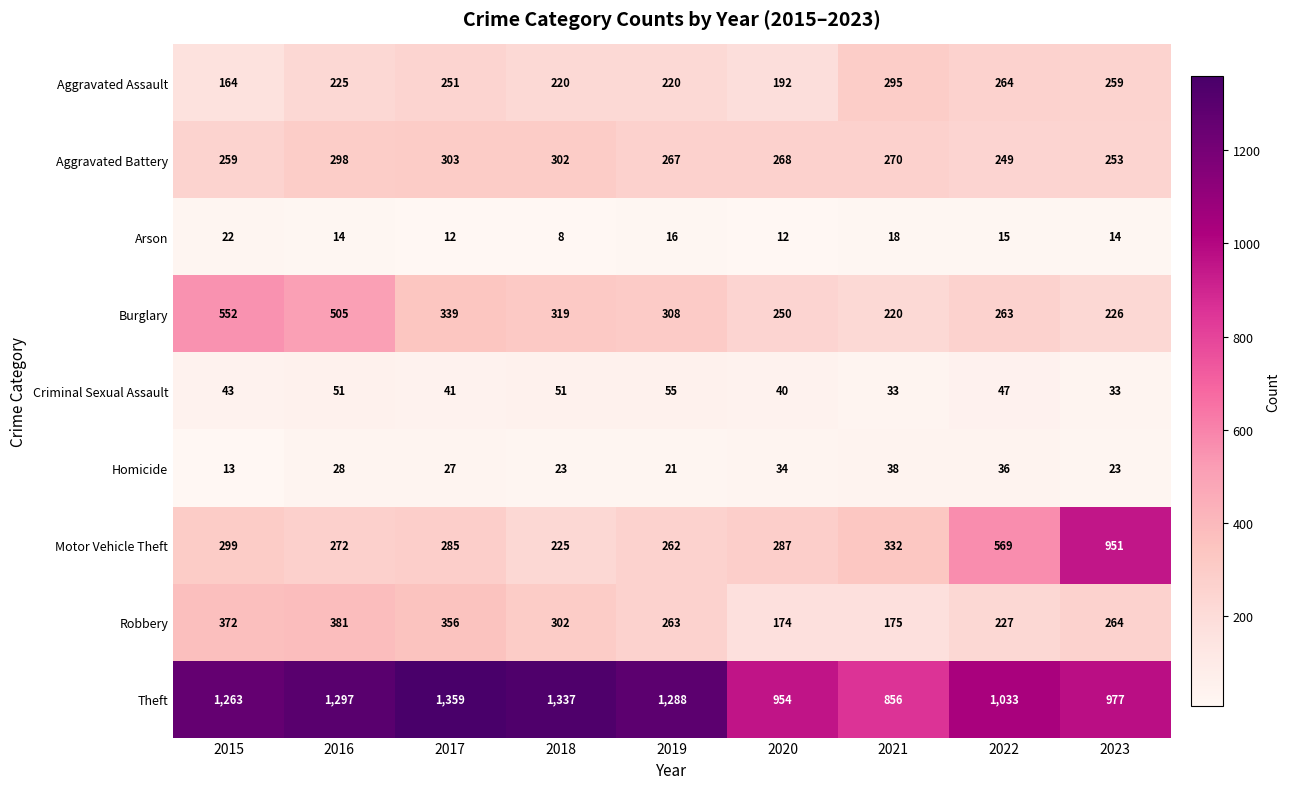

True or false: Aggravated Assault has a value of 259 at 2023.

True